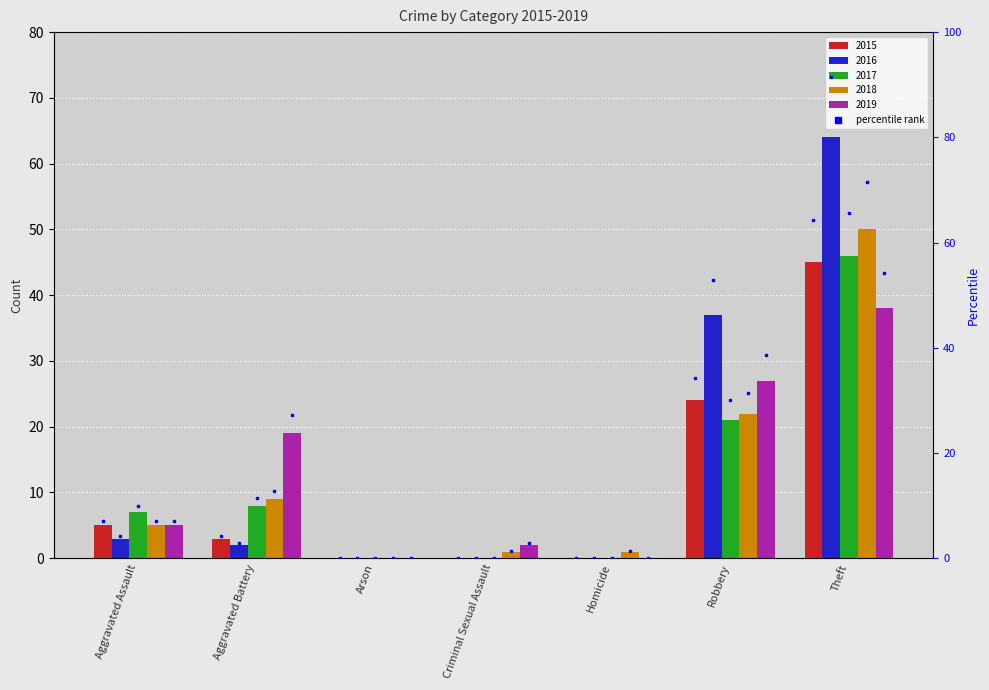

Reading left to right, list all the values displayed in this chart.

2015: Aggravated Assault=5	Aggravated Battery=3	Arson=0	Criminal Sexual Assault=0	Homicide=0	Robbery=24	Theft=45
2016: Aggravated Assault=3	Aggravated Battery=2	Arson=0	Criminal Sexual Assault=0	Homicide=0	Robbery=37	Theft=64
2017: Aggravated Assault=7	Aggravated Battery=8	Arson=0	Criminal Sexual Assault=0	Homicide=0	Robbery=21	Theft=46
2018: Aggravated Assault=5	Aggravated Battery=9	Arson=0	Criminal Sexual Assault=1	Homicide=1	Robbery=22	Theft=50
2019: Aggravated Assault=5	Aggravated Battery=19	Arson=0	Criminal Sexual Assault=2	Homicide=0	Robbery=27	Theft=38